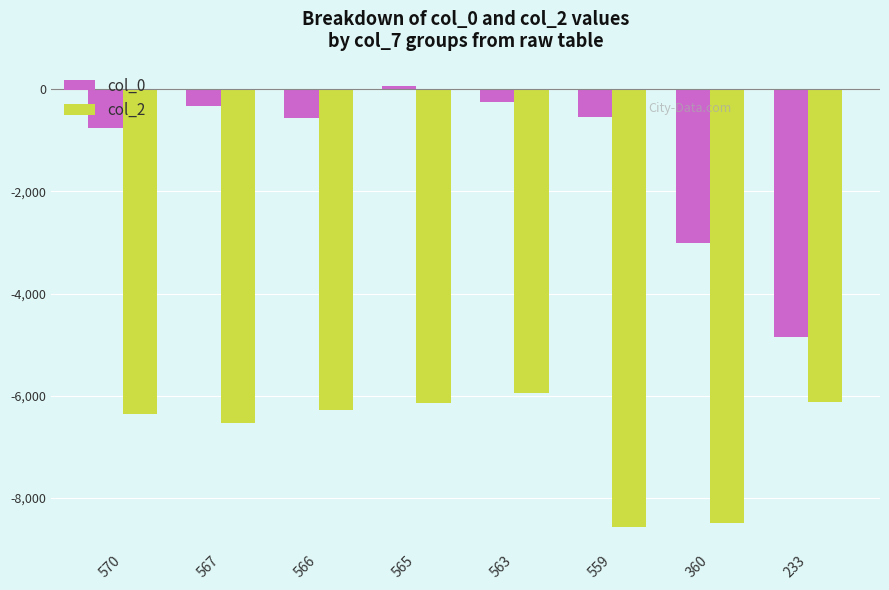

Rank the series at 567 from lowest to highest value.

col_2, col_0